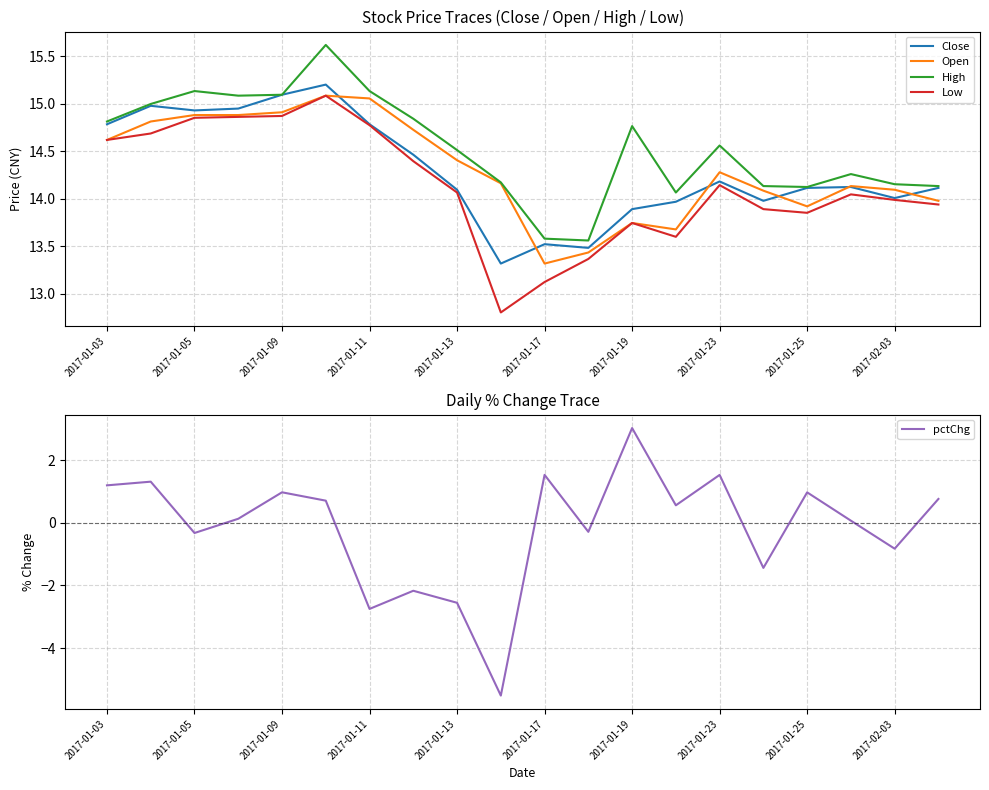

True or false: High and pctChg cross at least once.

False